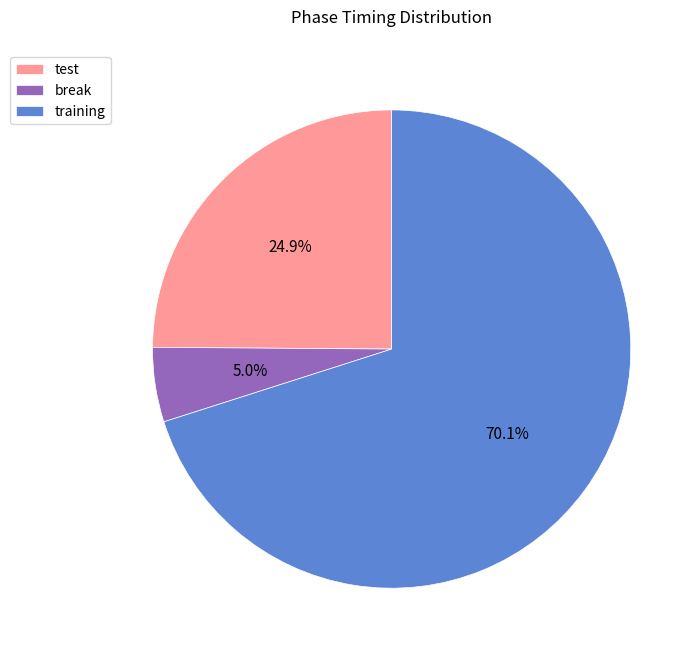

To the nearest percent, what portion does training represent?

70%